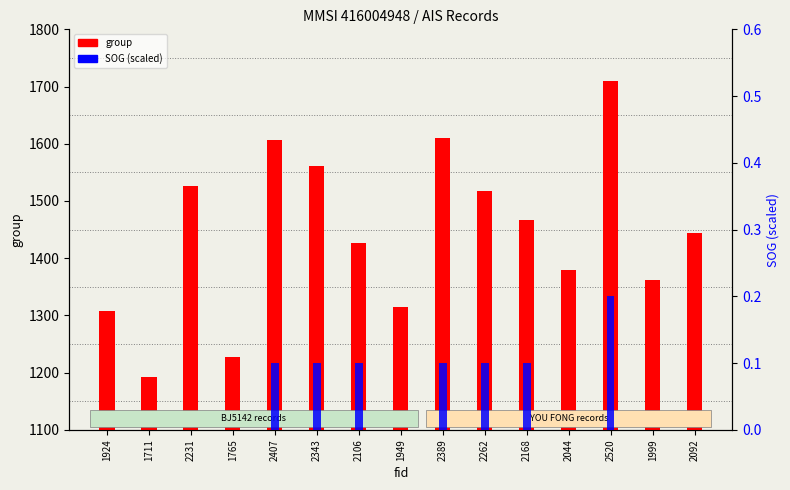

How many categories are shown in the chart?

15